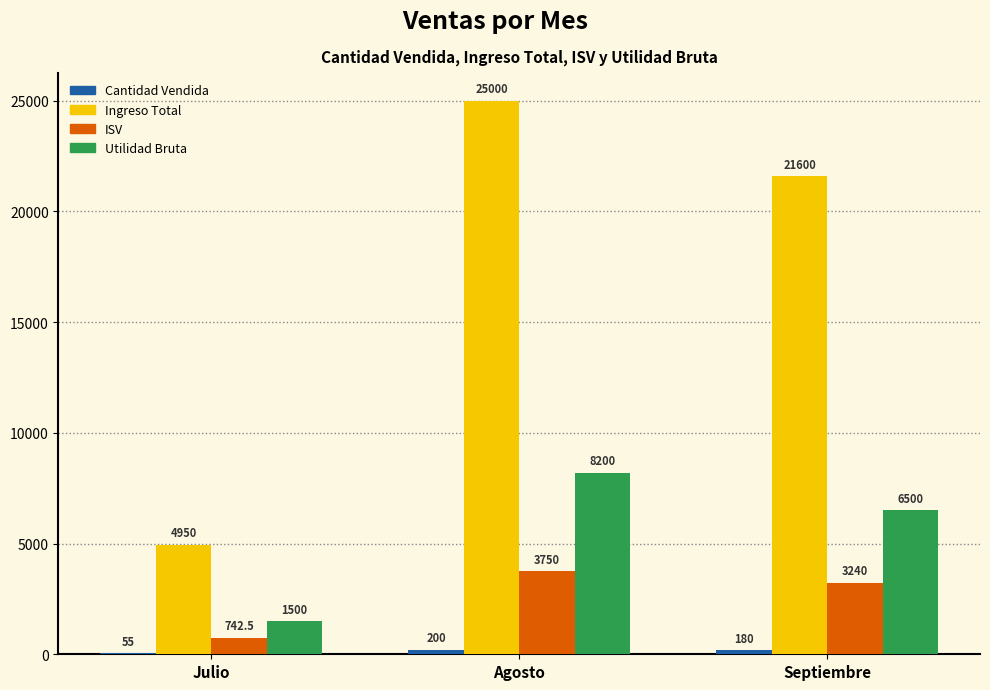

What is the sum of the Utilidad Bruta values at Julio and Agosto?

9700.0